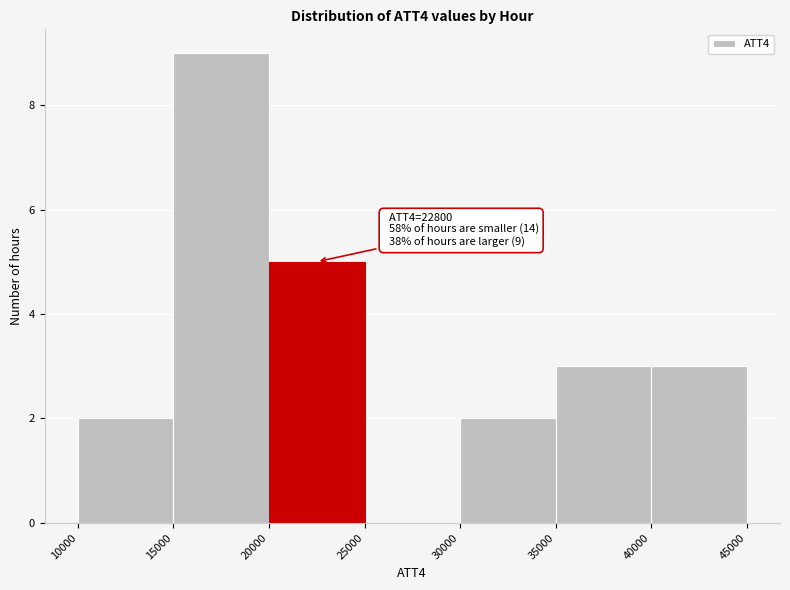

Which range on the x-axis has the tallest bar?

15000 to 20000